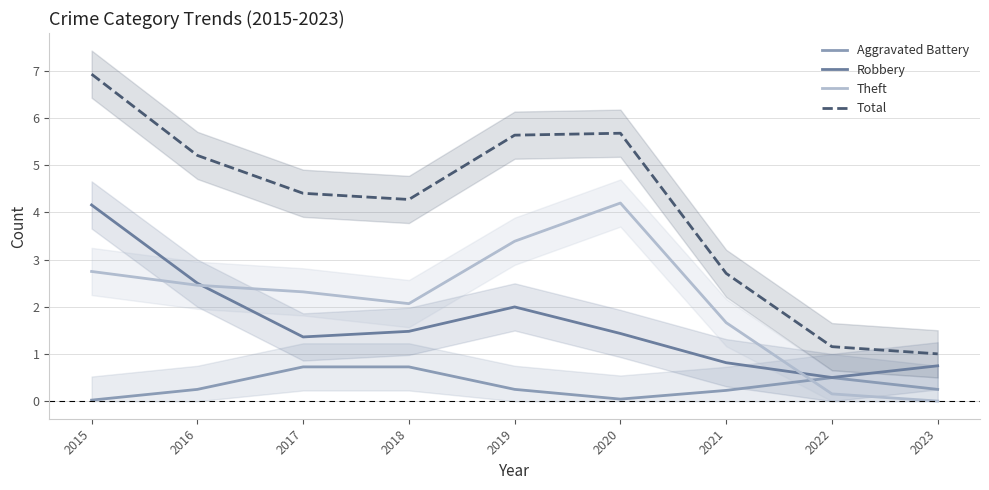

Which series ends up on top after the final intersection of Theft and Aggravated Battery?

Aggravated Battery